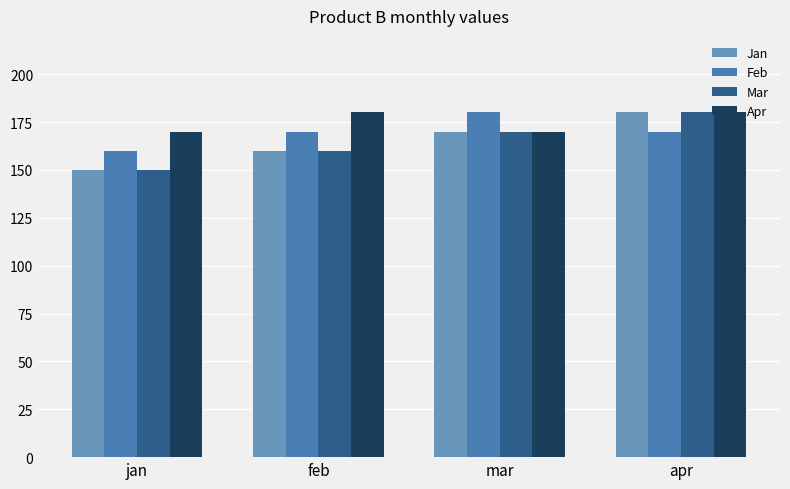

How many categories are shown in the chart?

4